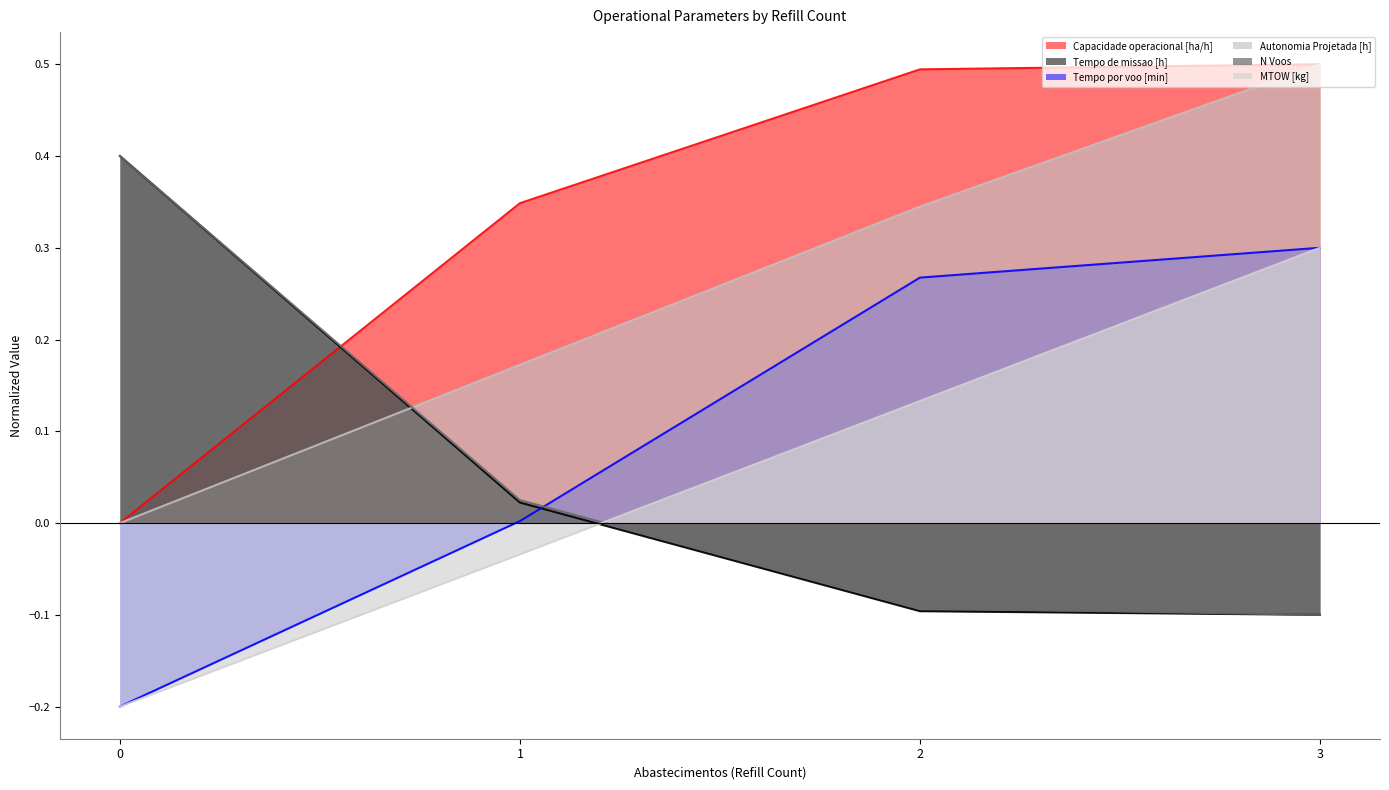

List the series in order of their peak value, lowest first.

MTOW [kg], Tempo por voo [min], Tempo de missao [h], N Voos, Autonomia Projetada [h], Capacidade operacional [ha/h]